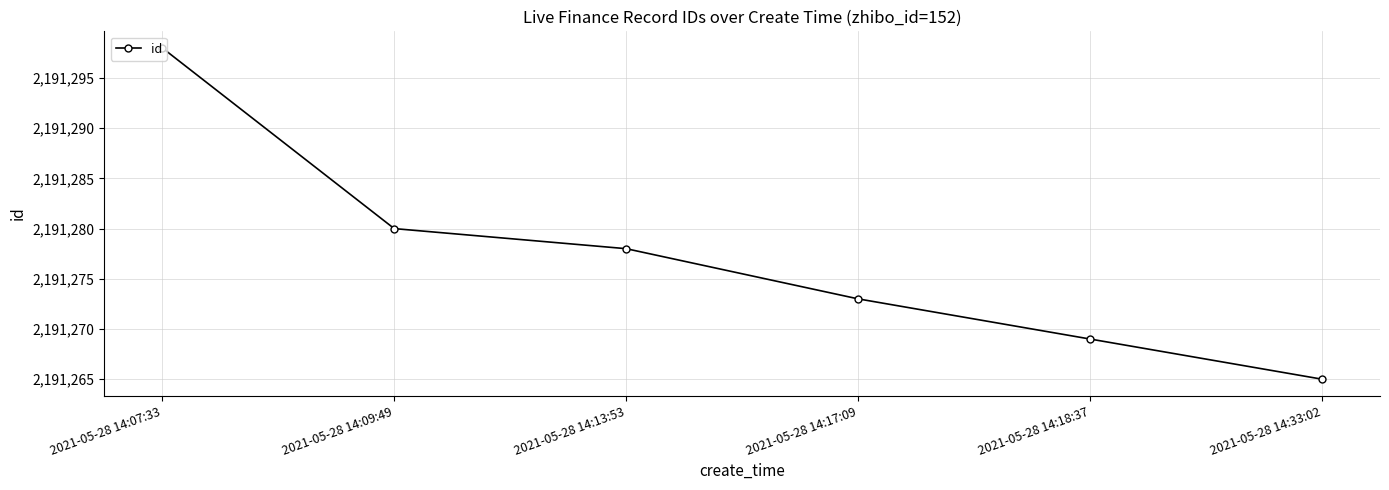

Between 2021-05-28 14:09:49 and 2021-05-28 14:13:53, which is larger?

2021-05-28 14:09:49